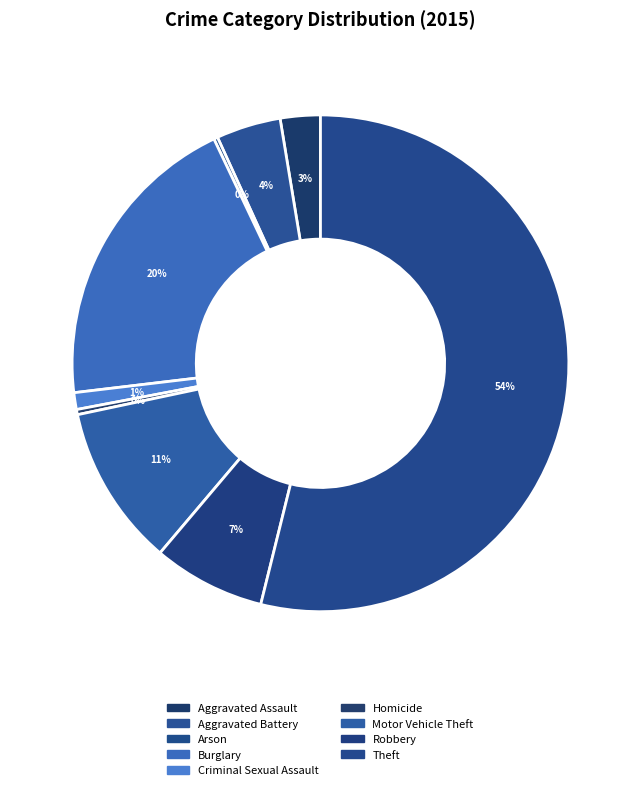

Which slice represents more than half of the pie?

Theft